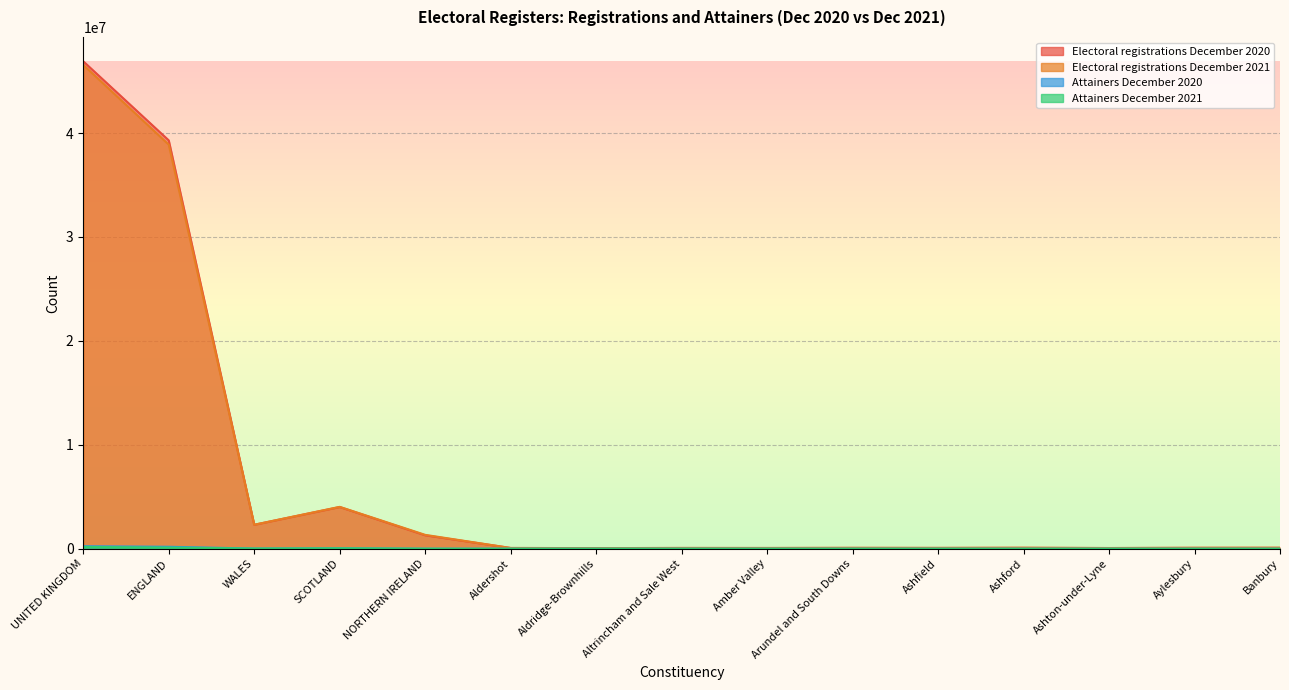

How many data points in Electoral registrations December 2021 are less than 85449?

7